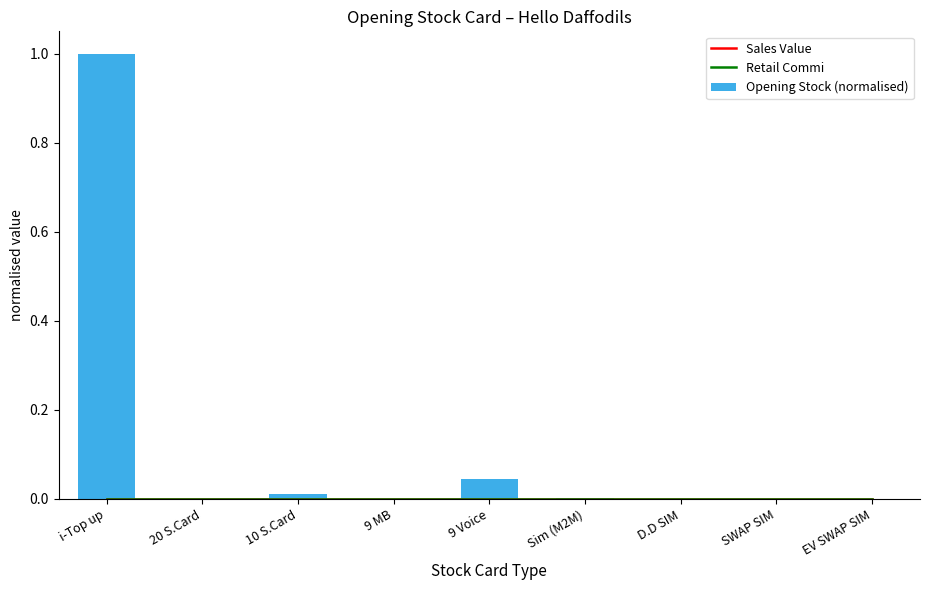

Reading left to right, transcribe all the data shown in this chart.

Sales Value: i-Top up=0.0	20 S.Card=0.0	10 S.Card=0.0	9 MB=0.0	9 Voice=0.0	Sim (M2M)=0.0	D.D SIM=0.0	SWAP SIM=0.0	EV SWAP SIM=0.0
Retail Commi: i-Top up=0.0	20 S.Card=0.0	10 S.Card=0.0	9 MB=0.0	9 Voice=0.0	Sim (M2M)=0.0	D.D SIM=0.0	SWAP SIM=0.0	EV SWAP SIM=0.0
Opening Stock (normalised): i-Top up=1.0	20 S.Card=0.0	10 S.Card=0.0	9 MB=0.0	9 Voice=0.0	Sim (M2M)=0.0	D.D SIM=0.0	SWAP SIM=0.0	EV SWAP SIM=0.0